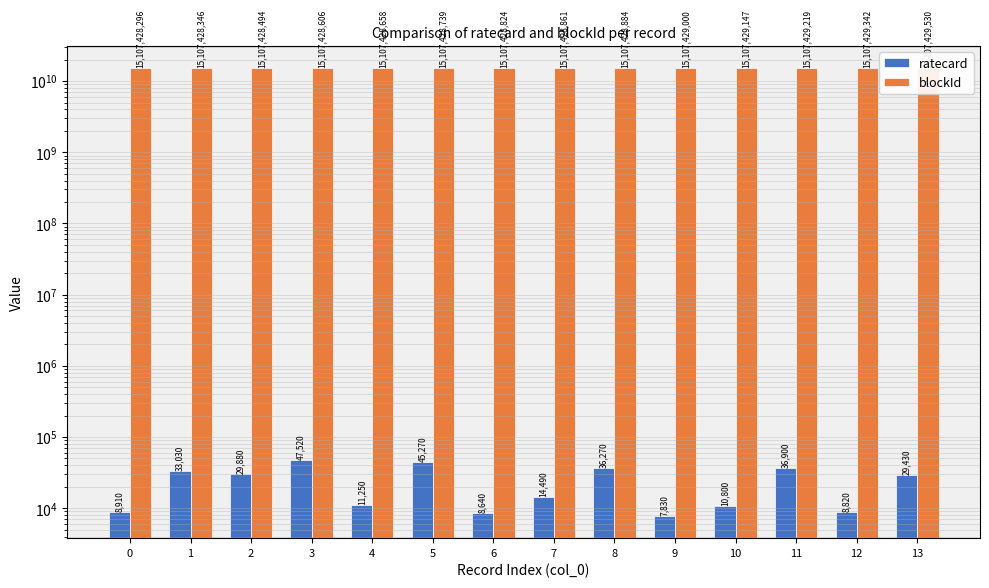

What is the value of the ratecard bar at the 1st from the left?

8910